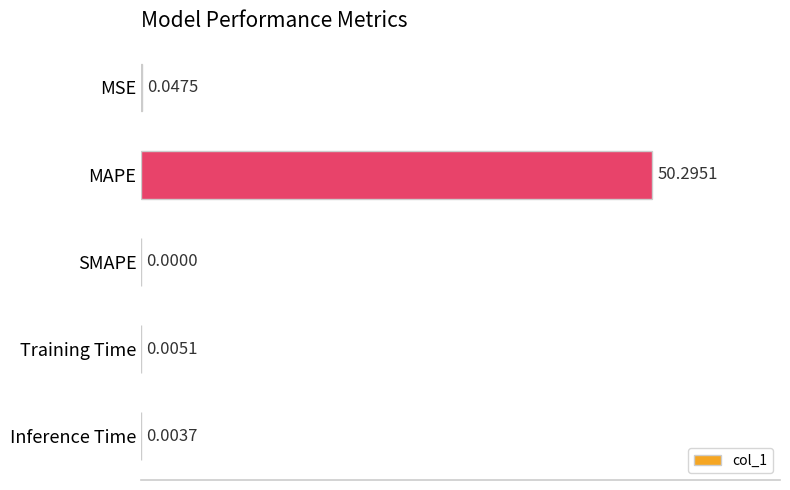

What is the sum of all values?

50.4